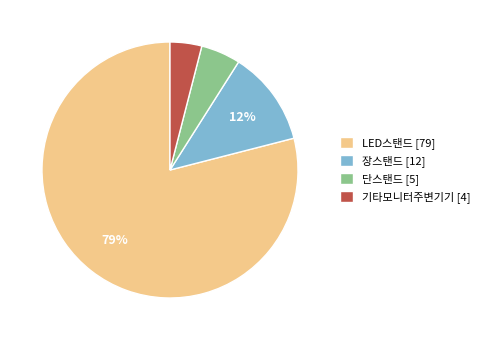

How many slices are in this pie chart?

4